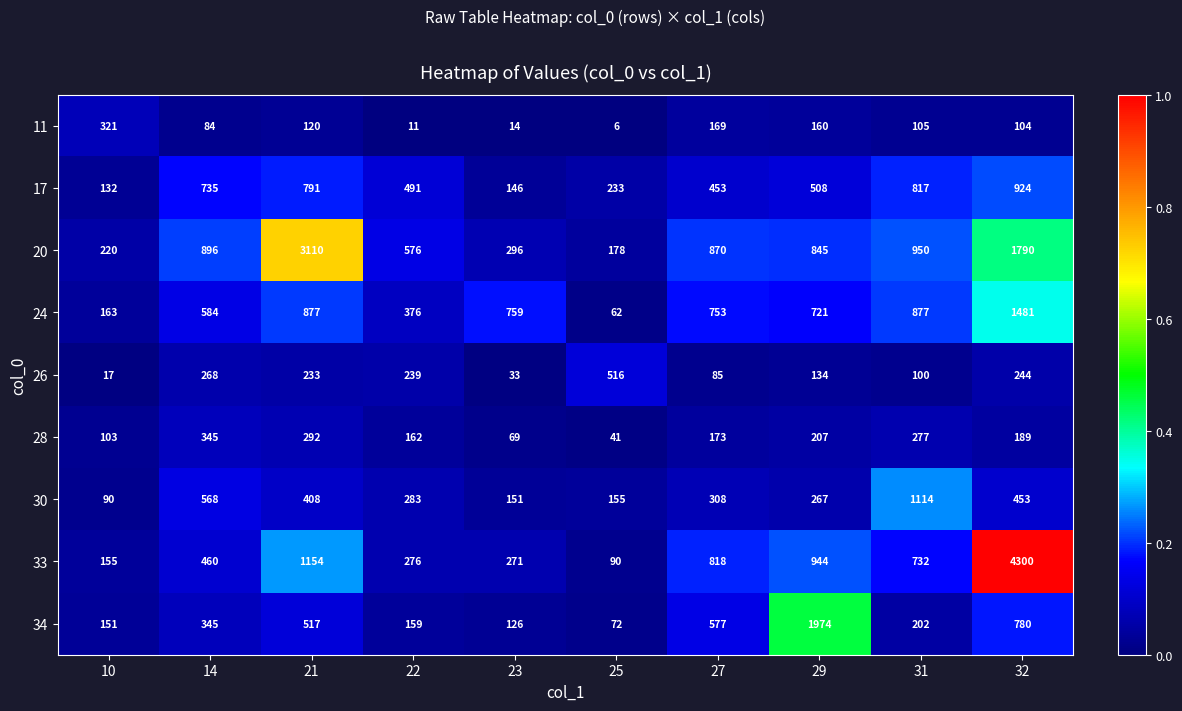

Between 31 and 32, which series saw the biggest shift?

33